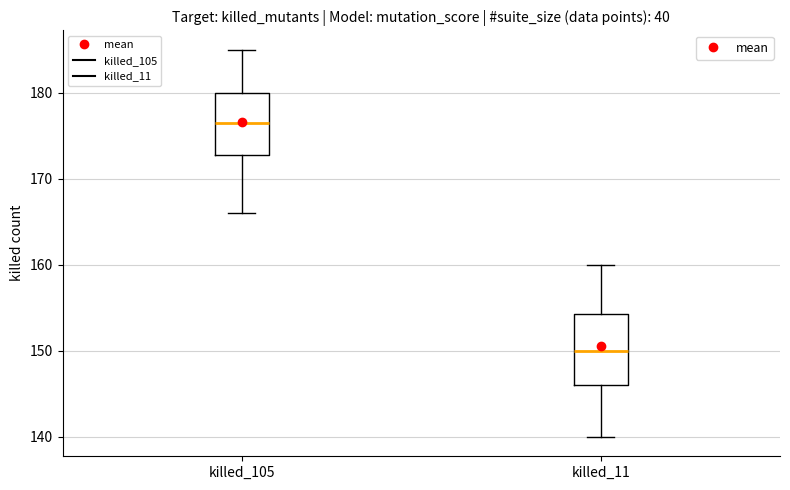

Which box has the highest median line?

killed_105